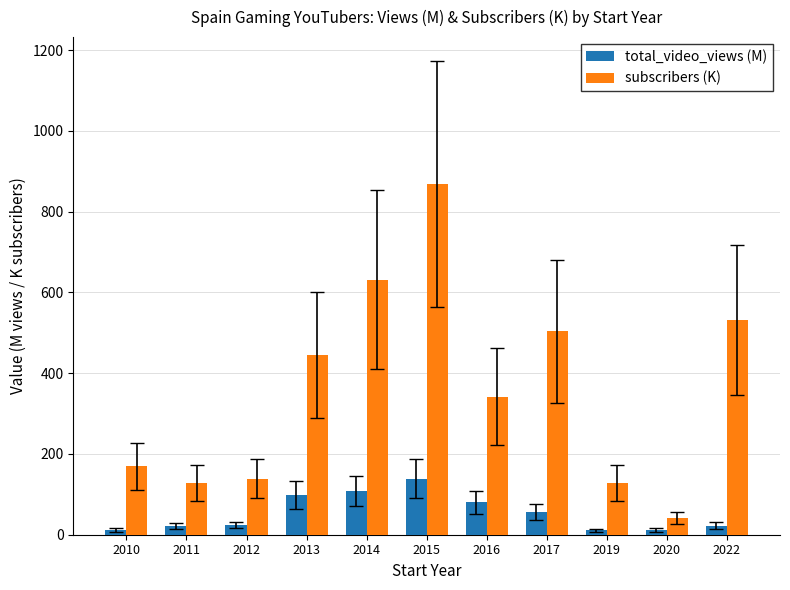

Which series changed the most between 2010 and 2019?

subscribers (K)